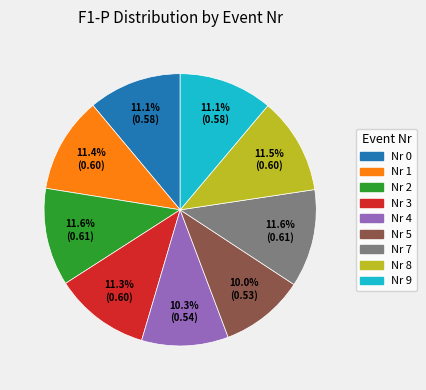

Does any single category account for the majority?

No